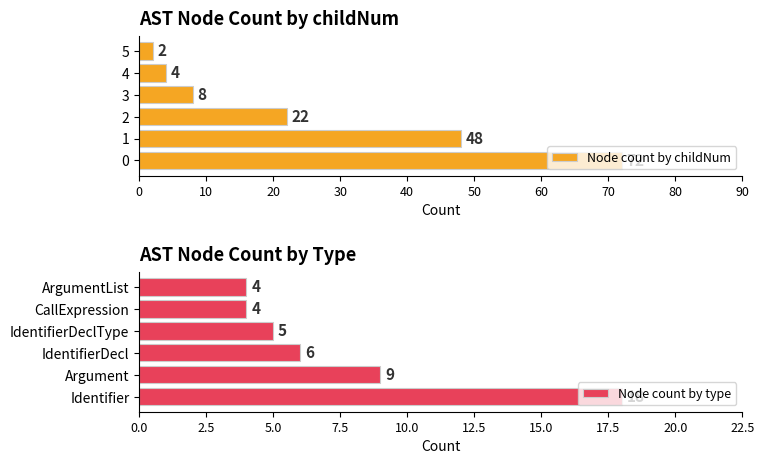

Count the number of categories in the chart.

6